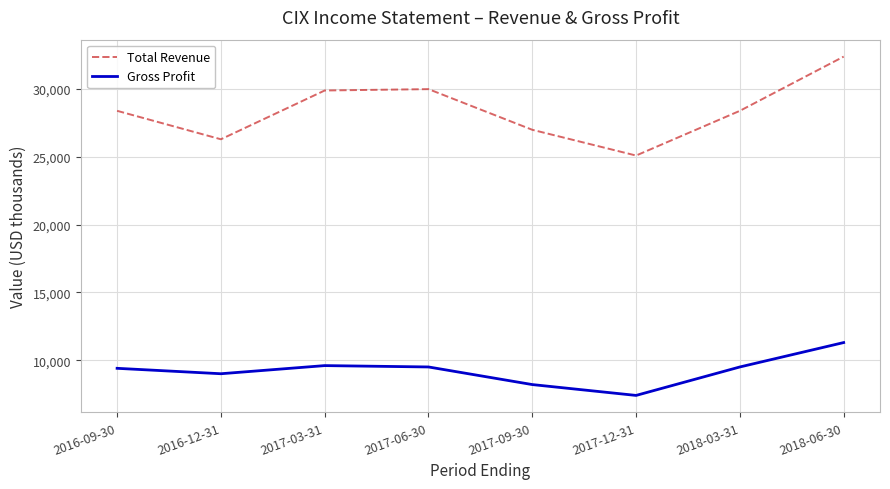

What is the lowest value of the Total Revenue series?

25100